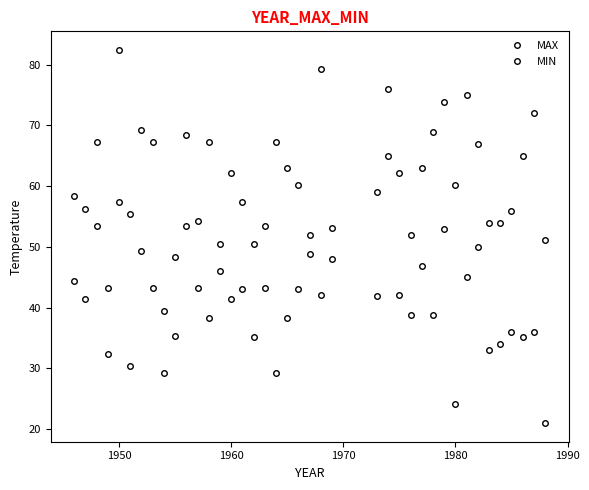

True or false: MAX and MIN cross at least once.

False